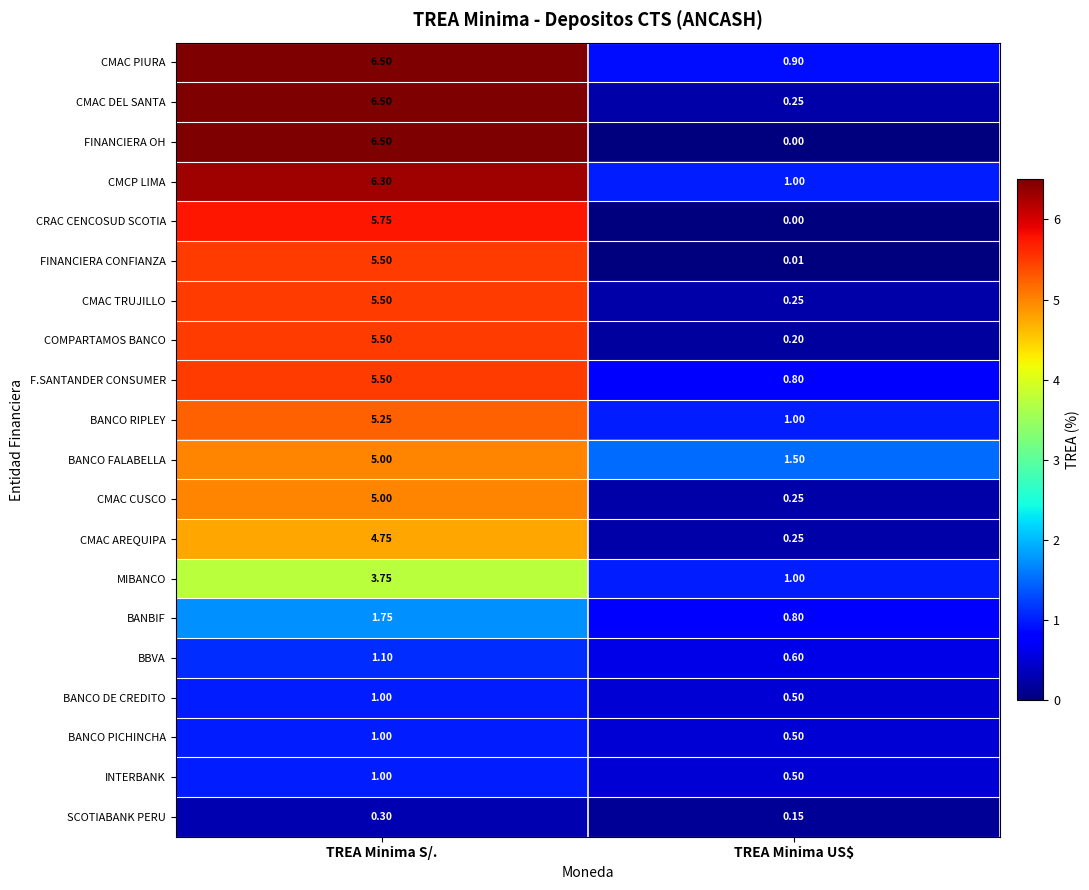

Rank the categories by BANCO FALABELLA value from lowest to highest.

TREA Minima US$, TREA Minima S/.